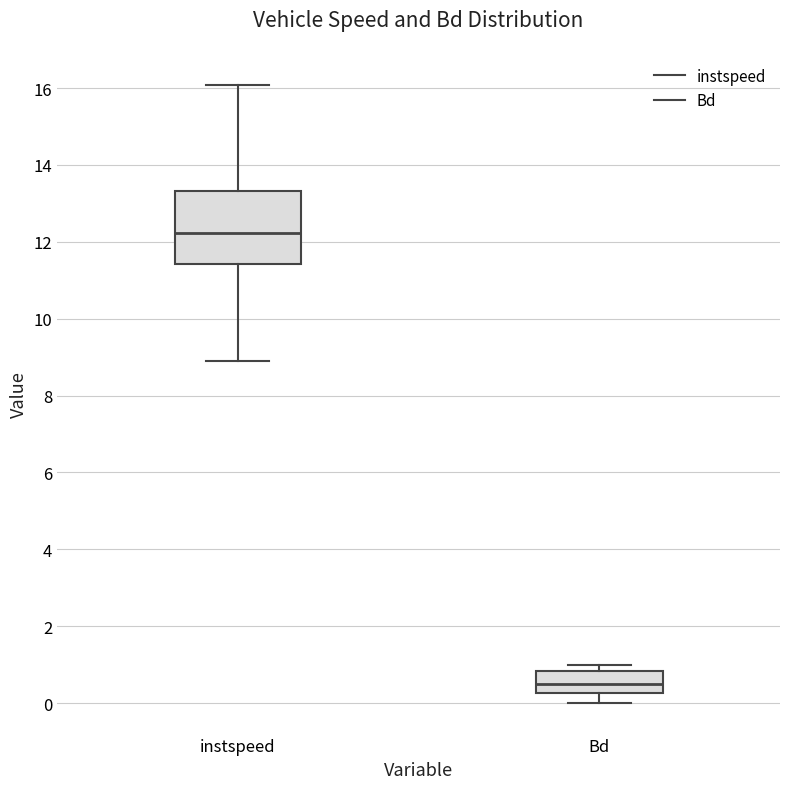

Reading left to right, transcribe this box plot: for each box, give where its median line is, the range the box spans, and where its two whiskers end, as read against the y-axis. The values are not printed on the chart, so give them approximately, as read against the axis.

instspeed: median 12.2, box 11.4 to 13.4, whiskers 9.0 to 16.0
Bd: median 0.6, box 0.2 to 0.8, whiskers 0.0 to 1.0